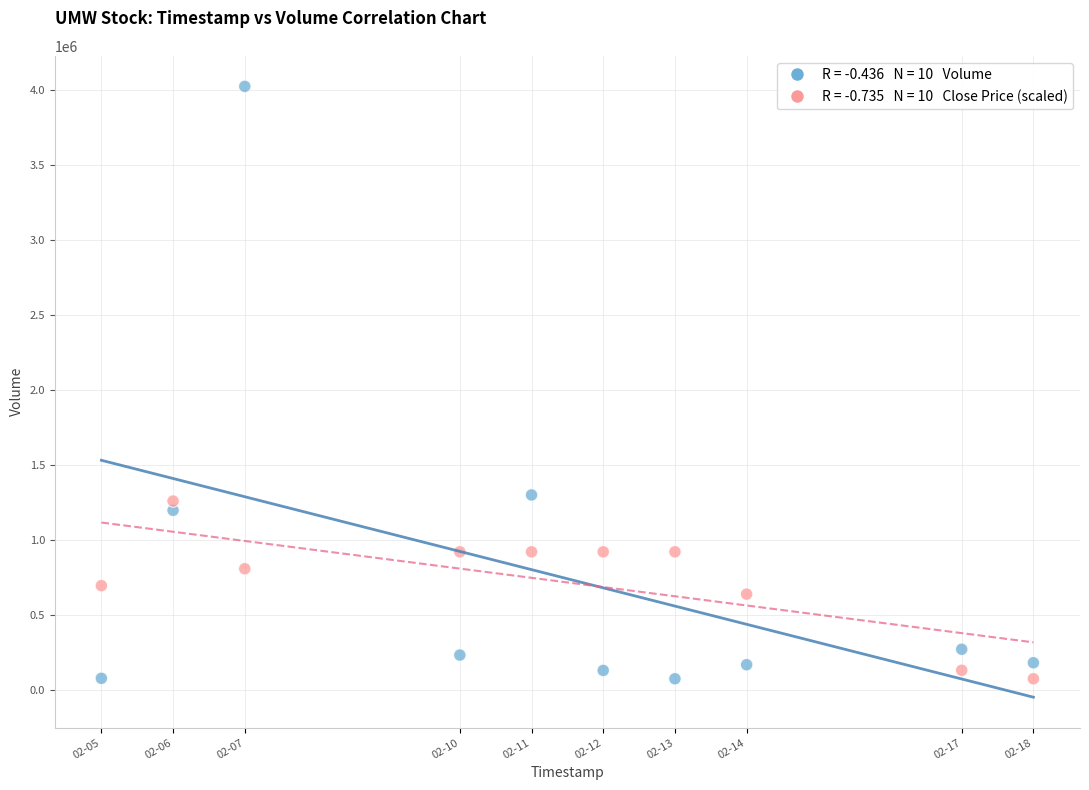

Across all data points, what is the range of Y values (max minus min)?

3951000.0